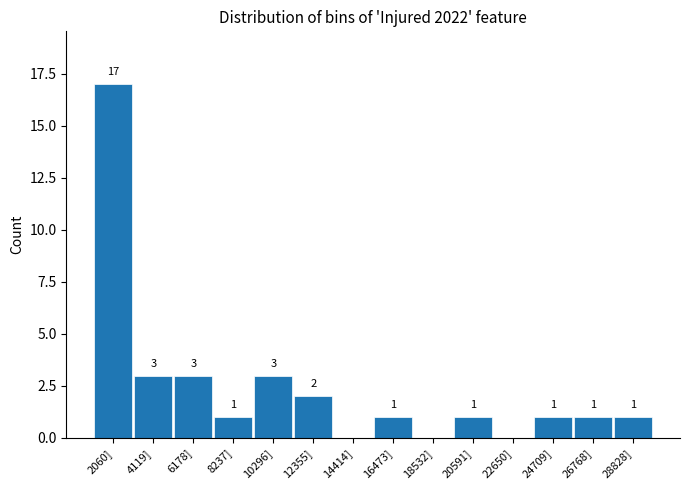

Reading left to right, list all the values displayed in this chart.

2060]=17	4119]=3	6178]=3	8237]=1	10296]=3	12355]=2	14414]=0	16473]=1	18532]=0	20591]=1	22650]=0	24709]=1	26768]=1	28828]=1